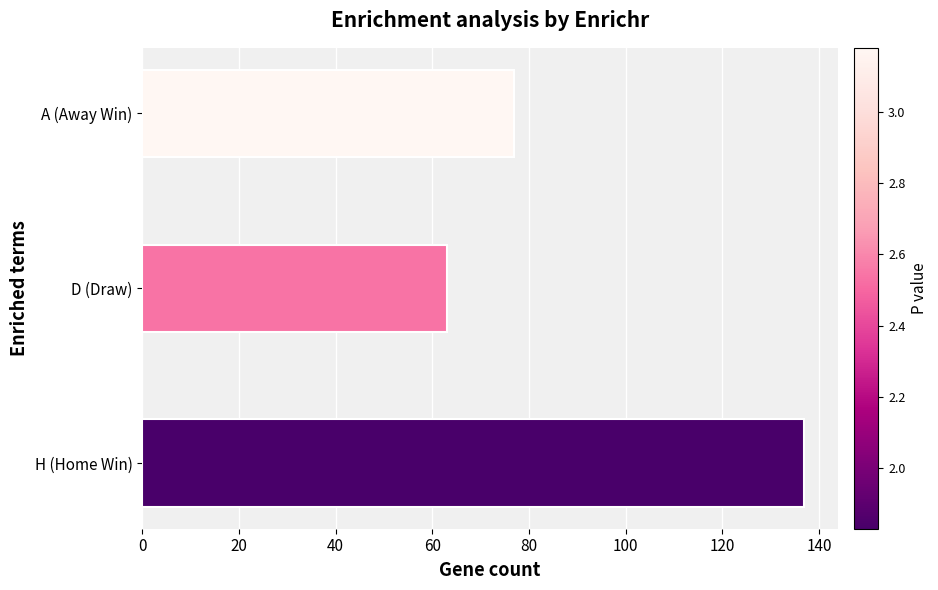

How many values are below 77?

1